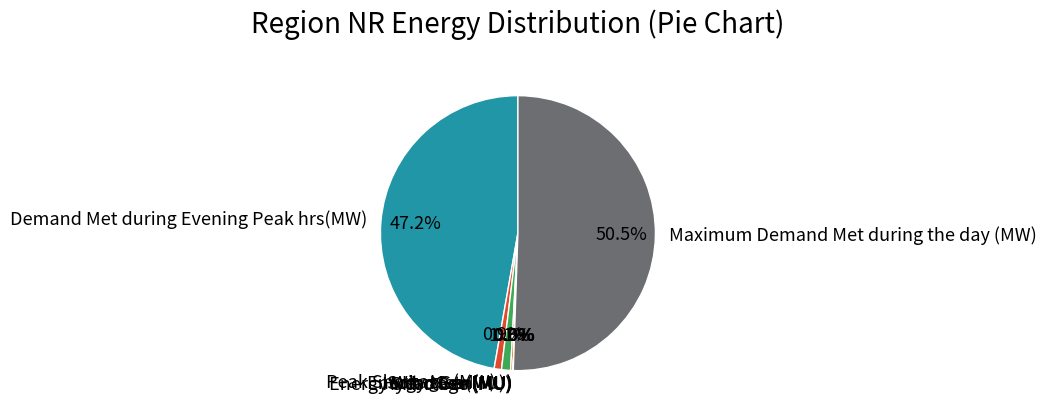

Between Hydro Gen(MU) and Energy Met (MU), which is larger?

Energy Met (MU)